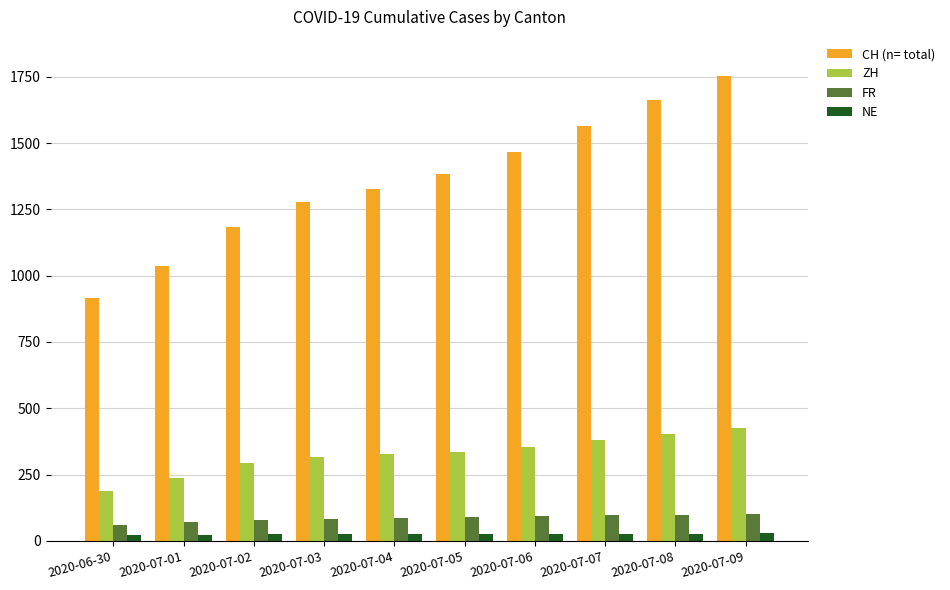

How many bars are there in each group?

4